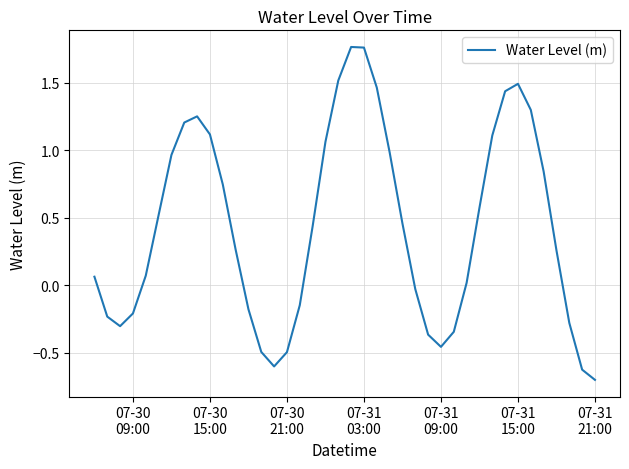

What is the smallest value displayed?

-0.7